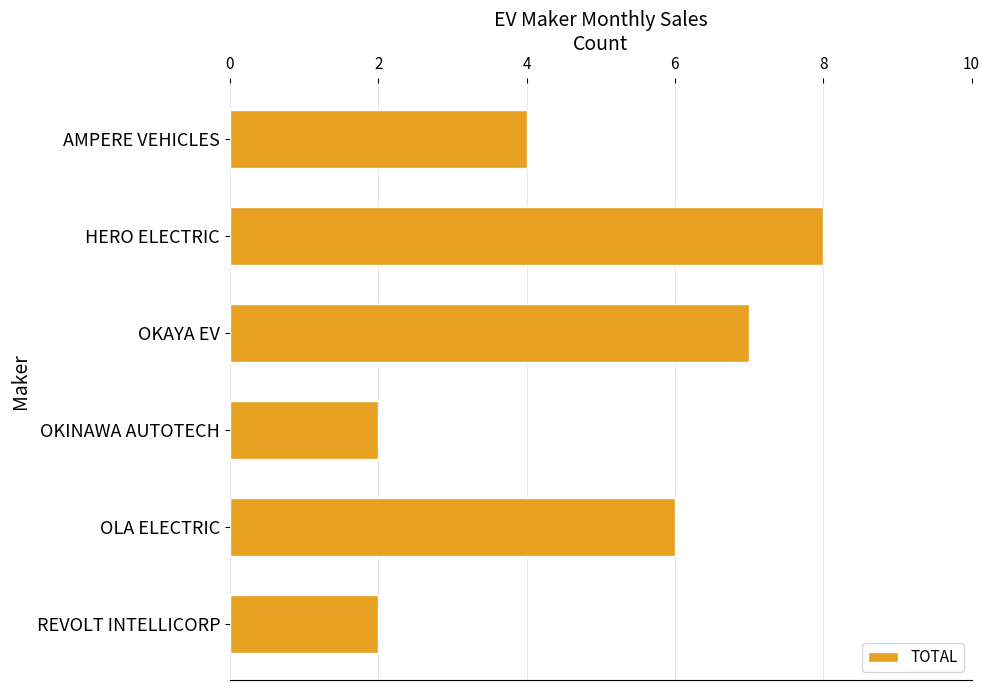

What is the value of the 5th bar from the top?

6